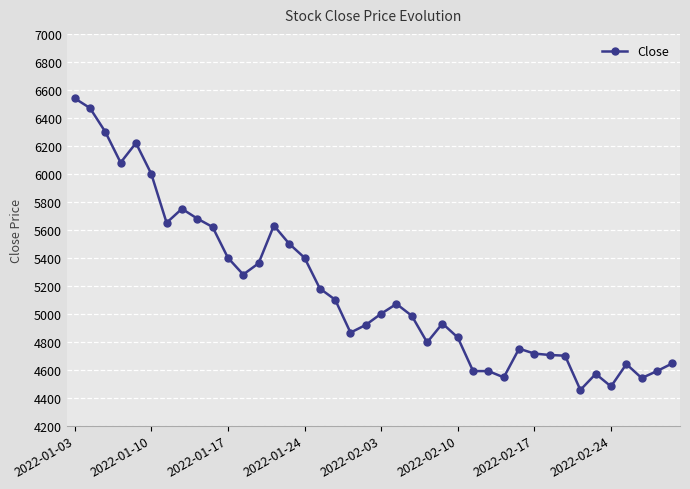

What is the average value?

5177